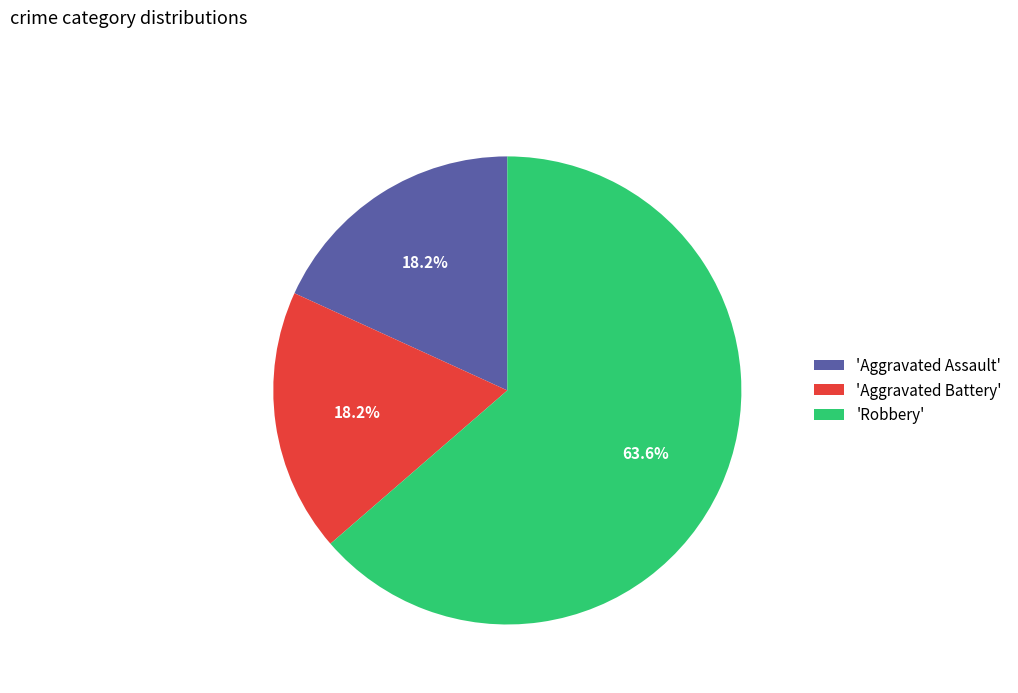

Is there any slice that represents more than half of the pie?

Yes